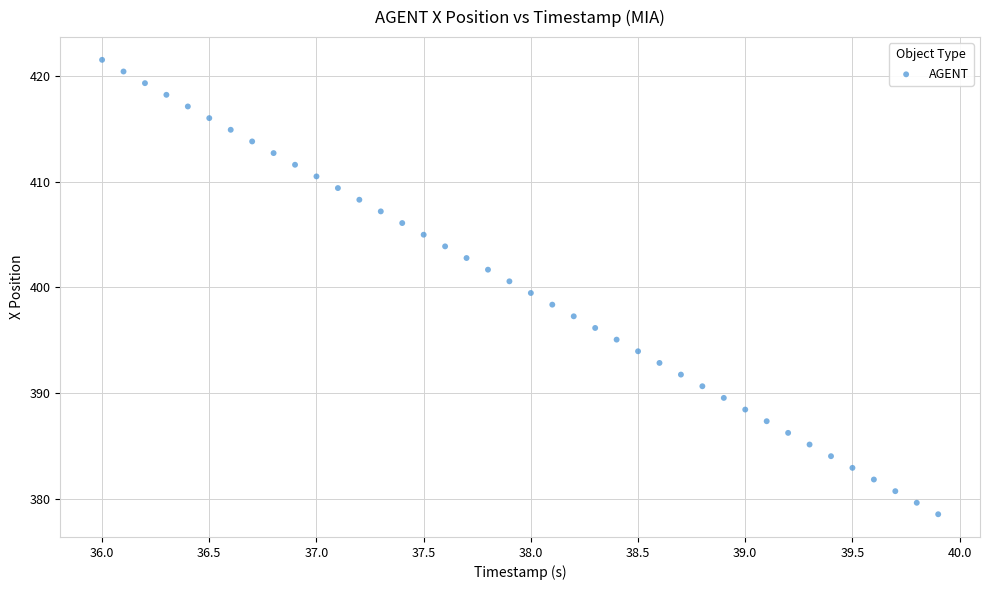

What is the range of Y values (max minus min)?

43.0